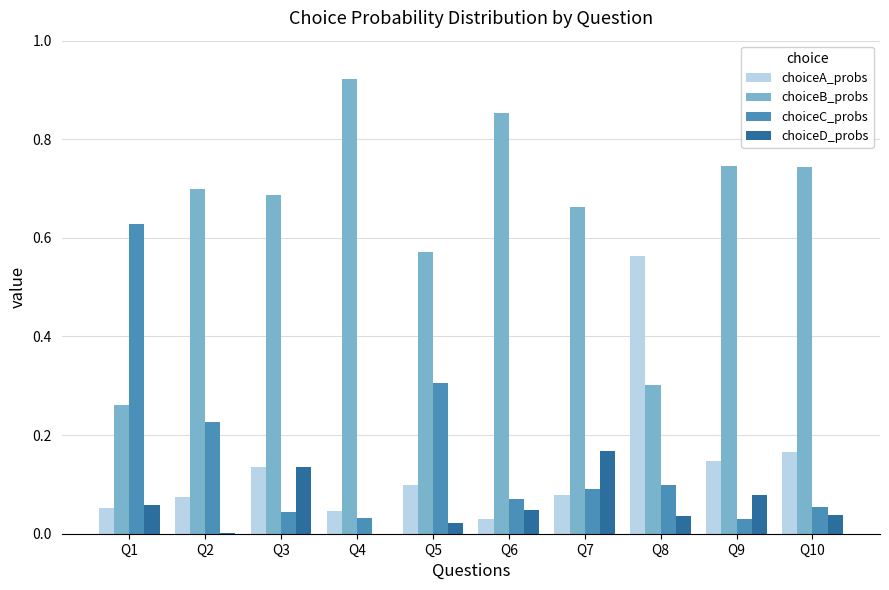

At which label does choiceA_probs reach its peak?

Q8